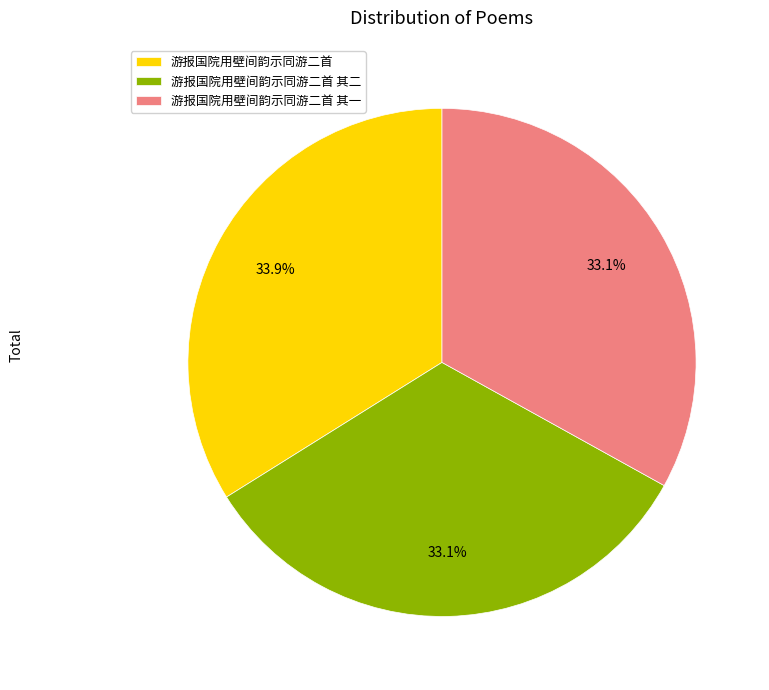

Does any single category account for the majority?

No